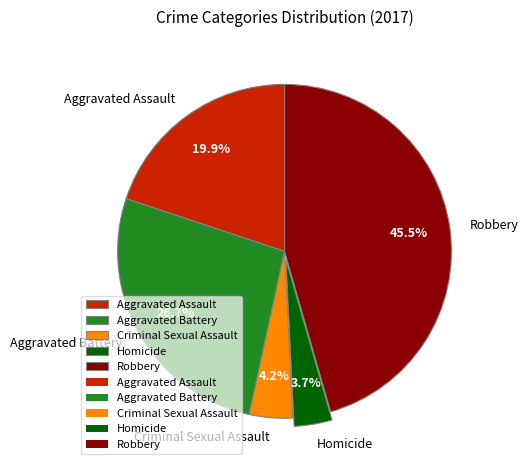

What percentage do Aggravated Battery and Homicide together represent?

30.4%